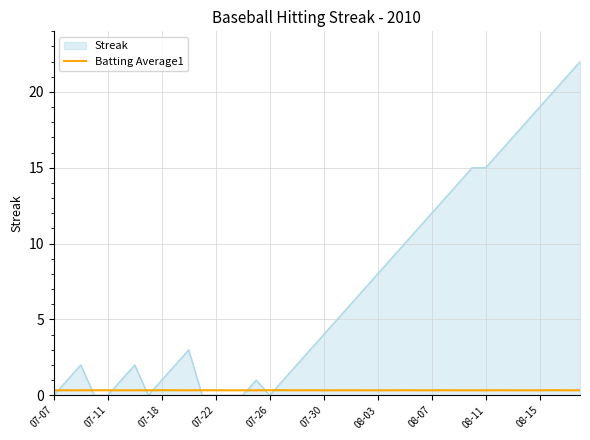

What is the greatest value displayed?

22.0